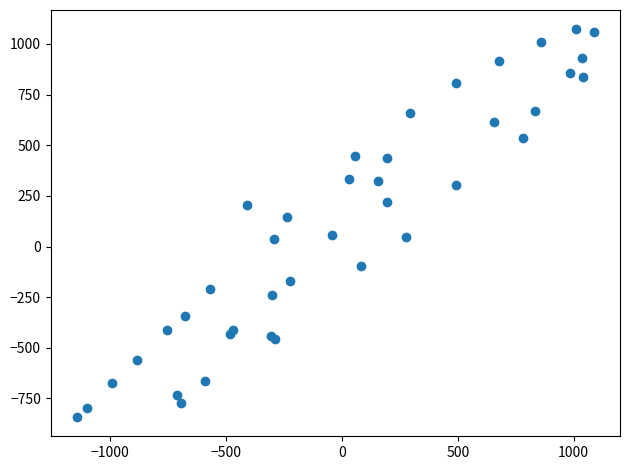

What Y value in the scatter plot is closest to 115?

147.3